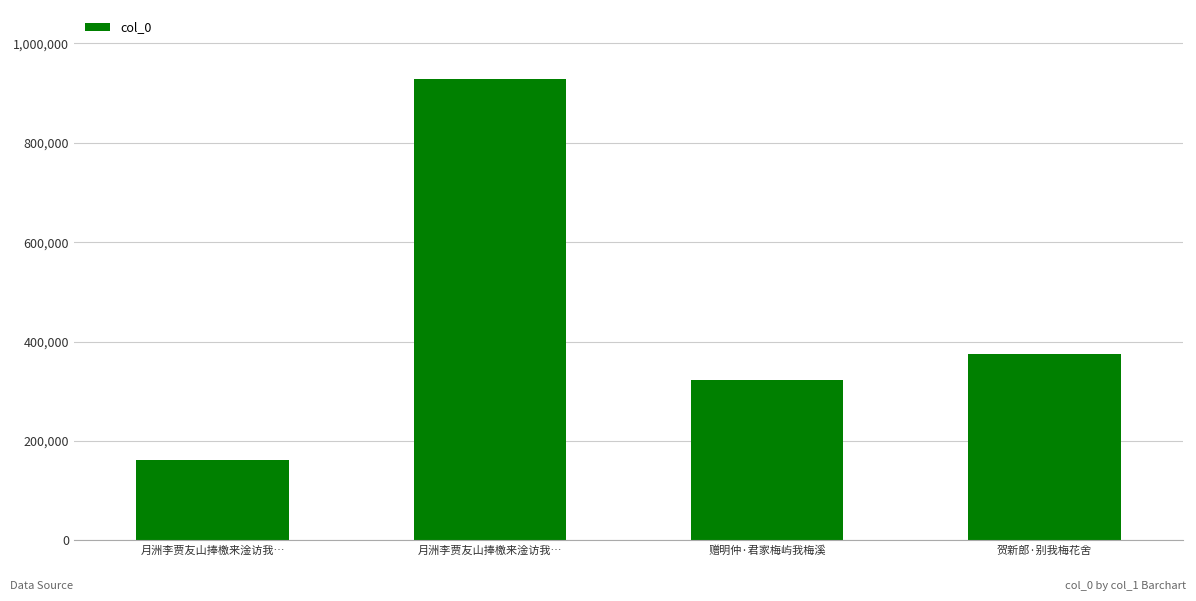

Reading left to right, what are all the values shown in this chart?

月洲李贾友山捧檄来淦访我…=162661	月洲李贾友山捧檄来淦访我…=928095	赠明仲·君家梅屿我梅溪=323237	贺新郎·别我梅花舍=374542